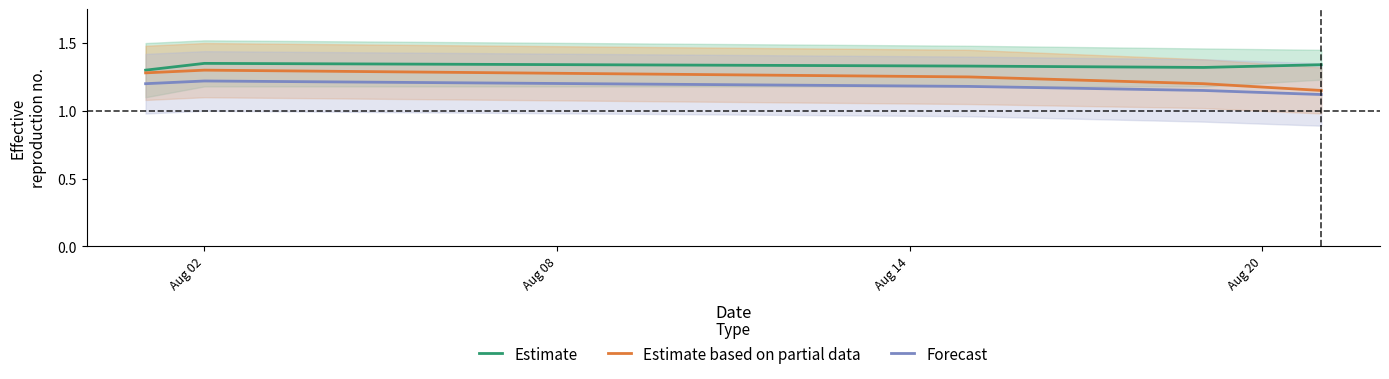

Reading left to right, extract all data points from this chart.

Estimate: 1.3	1.4	1.3	1.3	1.3
Estimate based on partial data: 1.3	1.3	1.2	1.2	1.1
Forecast: 1.2	1.2	1.2	1.1	1.1